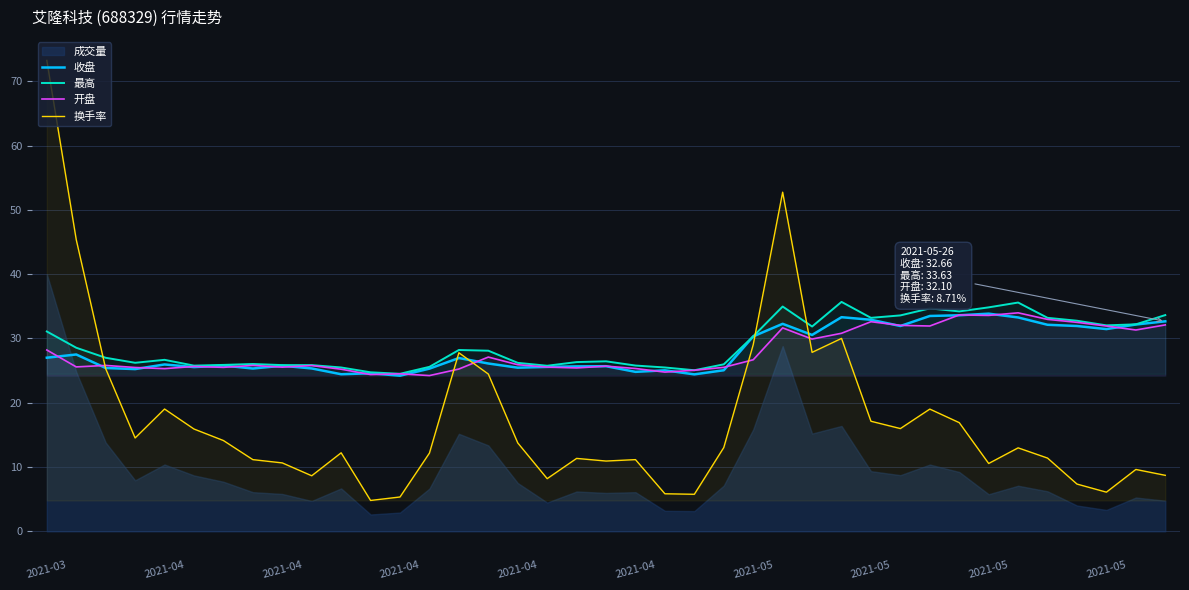

How many intersections are there between 开盘 and 收盘?

23